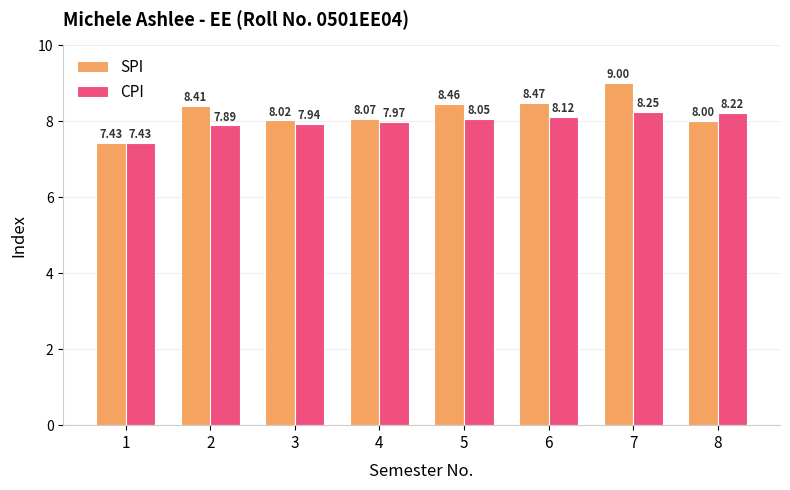

List the series in order of their overall mean, highest first.

SPI, CPI